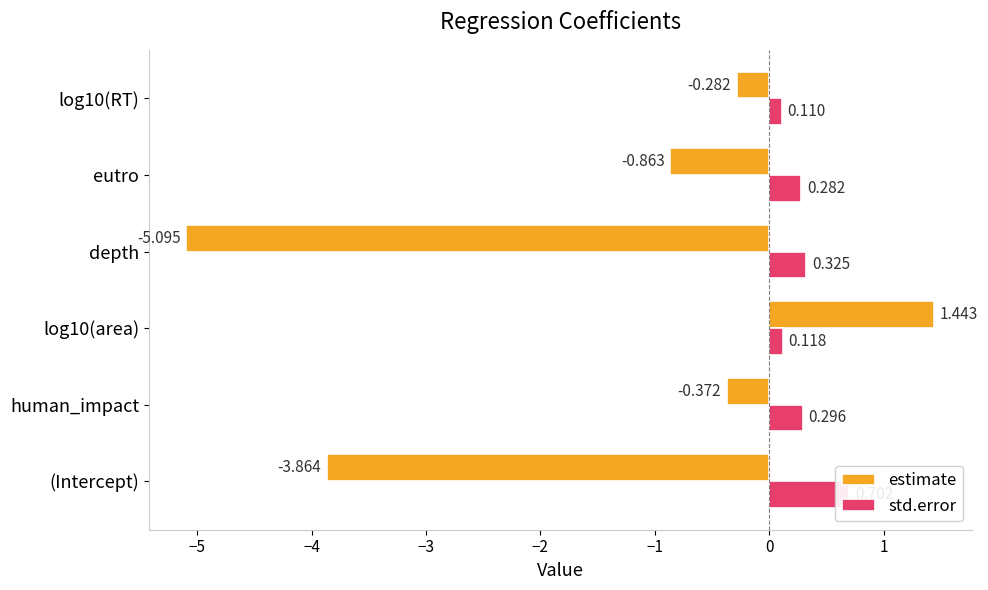

What is the value of the estimate bar at the 4th from the left?

-5.1